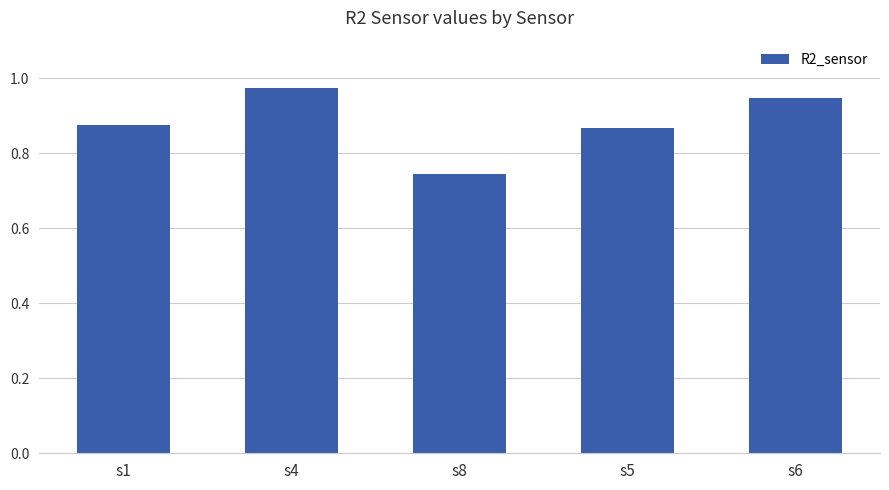

At which category does the chart reach its peak across all series?

s4